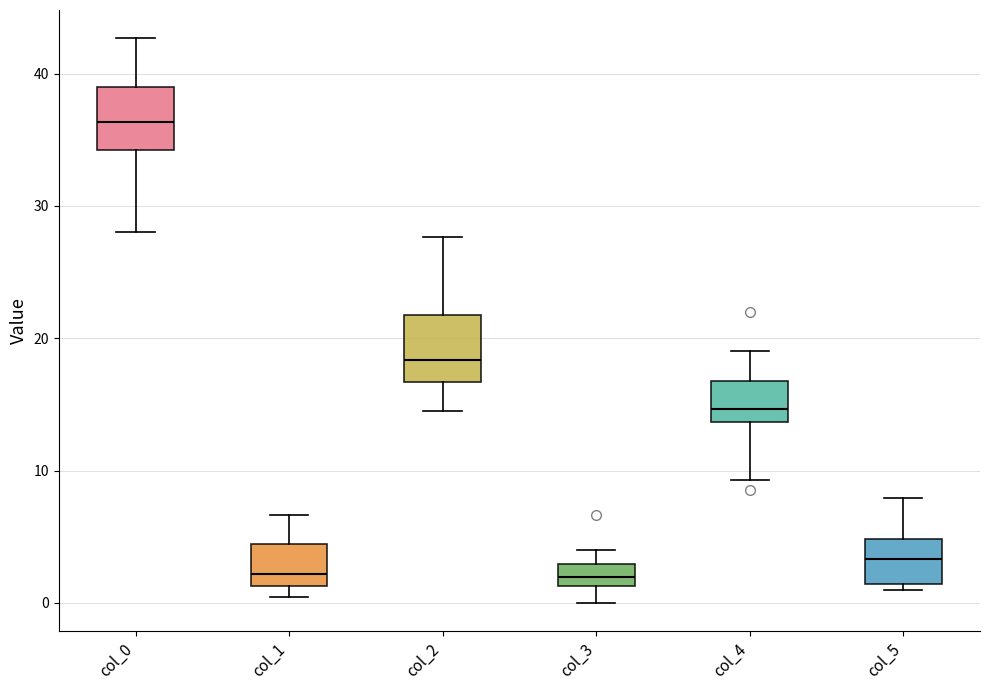

Reading left to right, transcribe this box plot: for each box, give where its median line is, the range the box spans, and where its two whiskers end, as read against the y-axis. The values are not printed on the chart, so give them approximately, as read against the axis.

col_0: median 36, box 34 to 39, whiskers 28 to 43
col_1: median 2, box 1 to 4, whiskers 0 to 7
col_2: median 18, box 17 to 22, whiskers 15 to 28
col_3: median 2, box 1 to 3, whiskers 0 to 4
col_4: median 15, box 14 to 17, whiskers 9 to 19
col_5: median 3, box 1 to 5, whiskers 1 (just below the box's lower edge) to 8